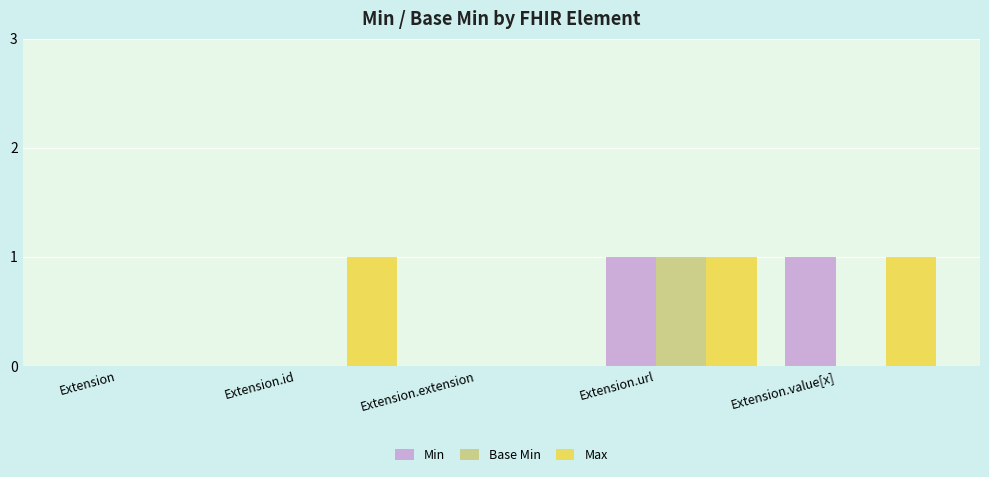

What is the greatest value displayed?

1